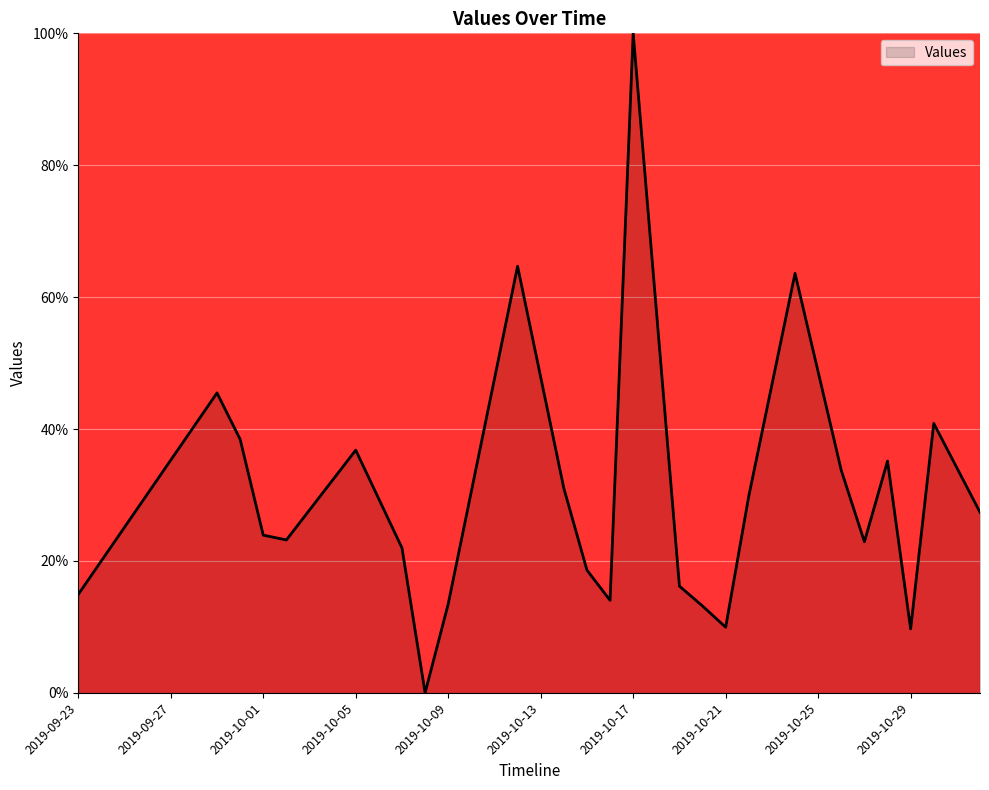

What is the difference between the maximum and minimum values?

100.0